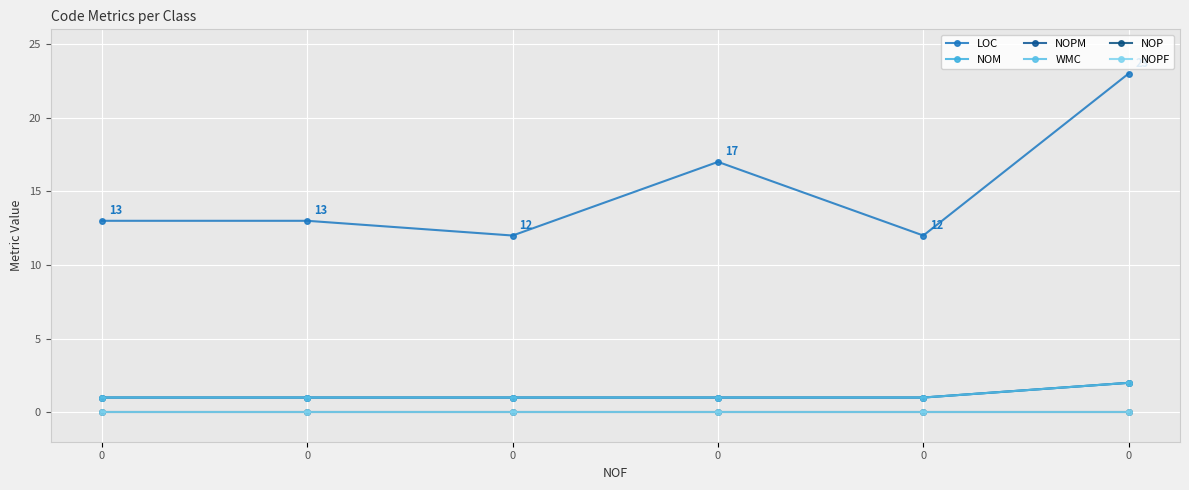

True or false: WMC and NOPM intersect in this chart.

False